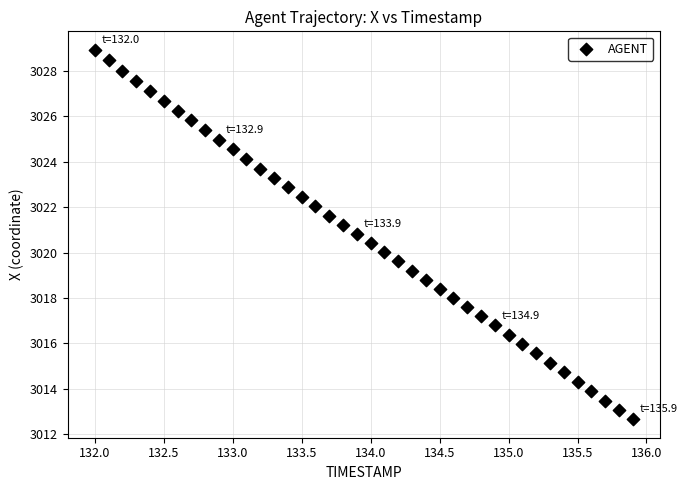

What is the range of Y values (max minus min)?

16.3